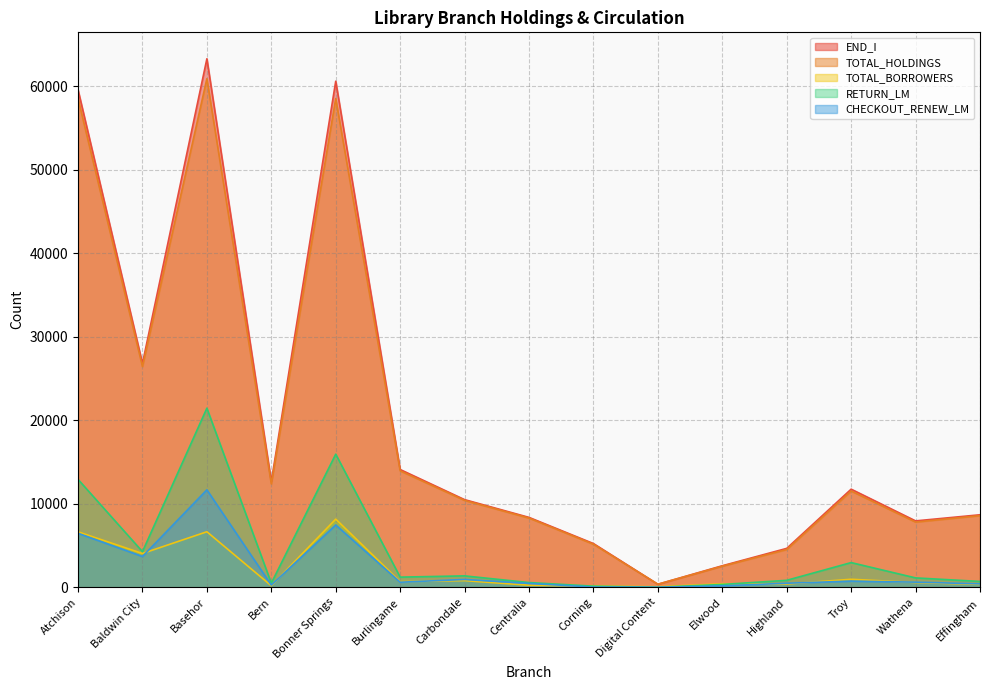

Which series changed the most between Centralia and Corning?

END_I